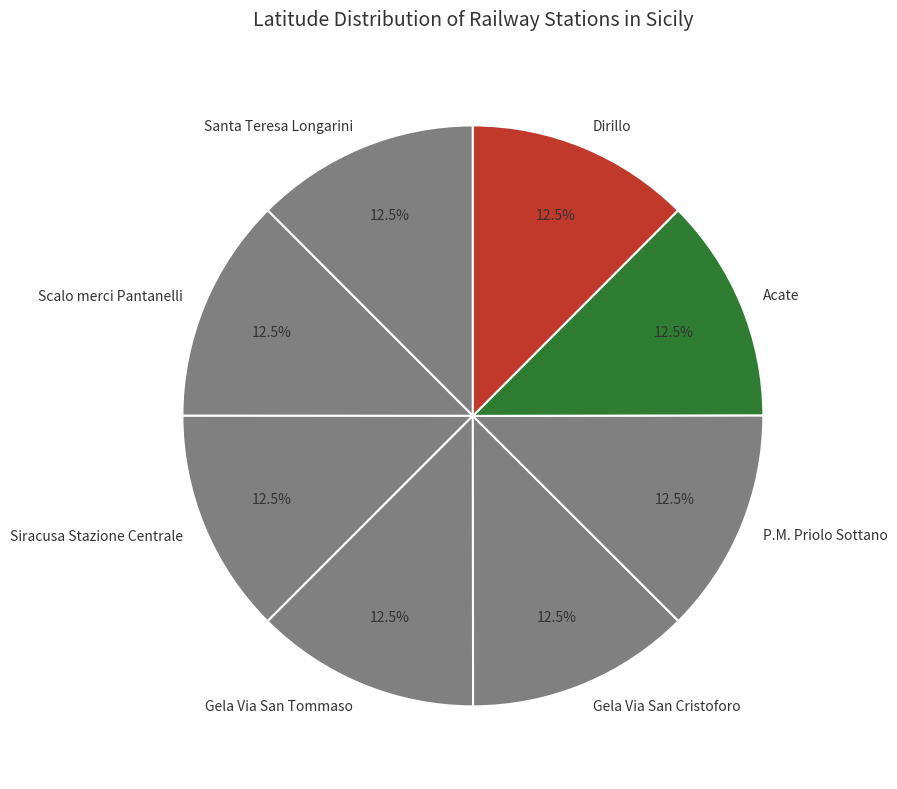

What is the ratio of the value at Gela Via San Tommaso to the value at Santa Teresa Longarini?

1.0